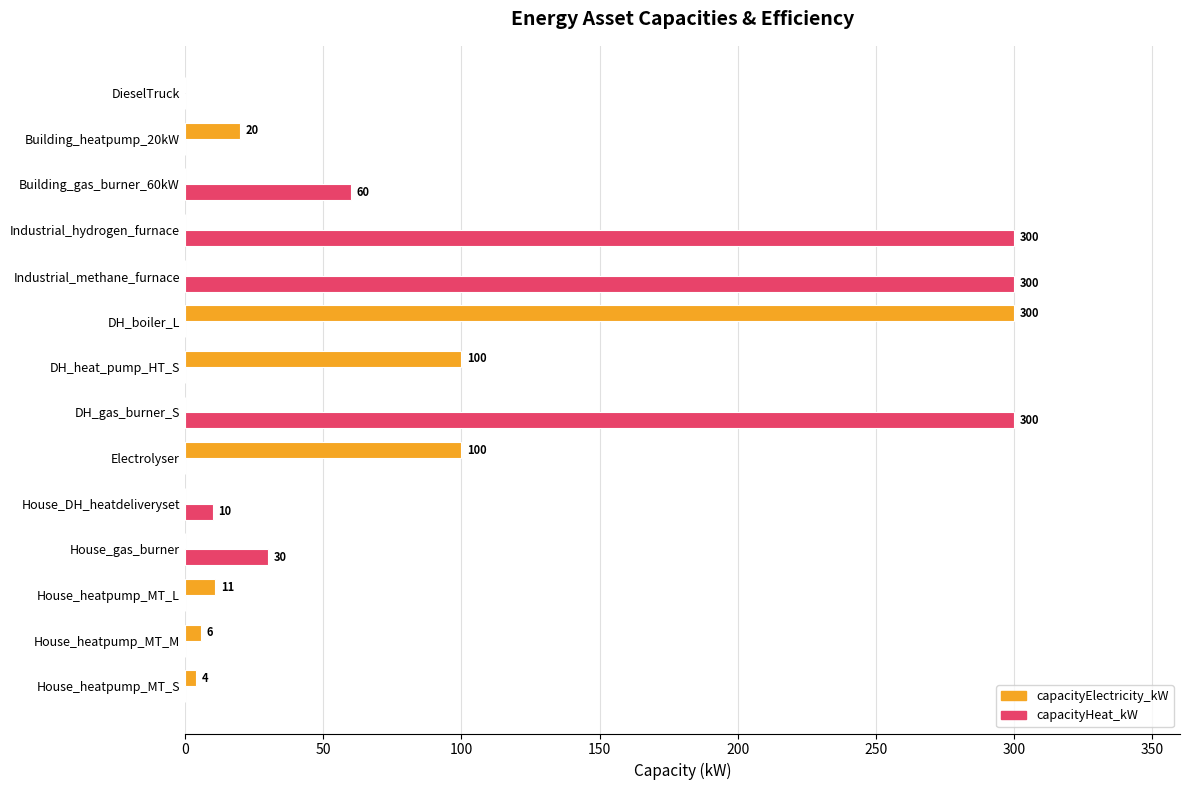

True or false: capacityHeat_kW has a value of 394 at DH_gas_burner_S.

False